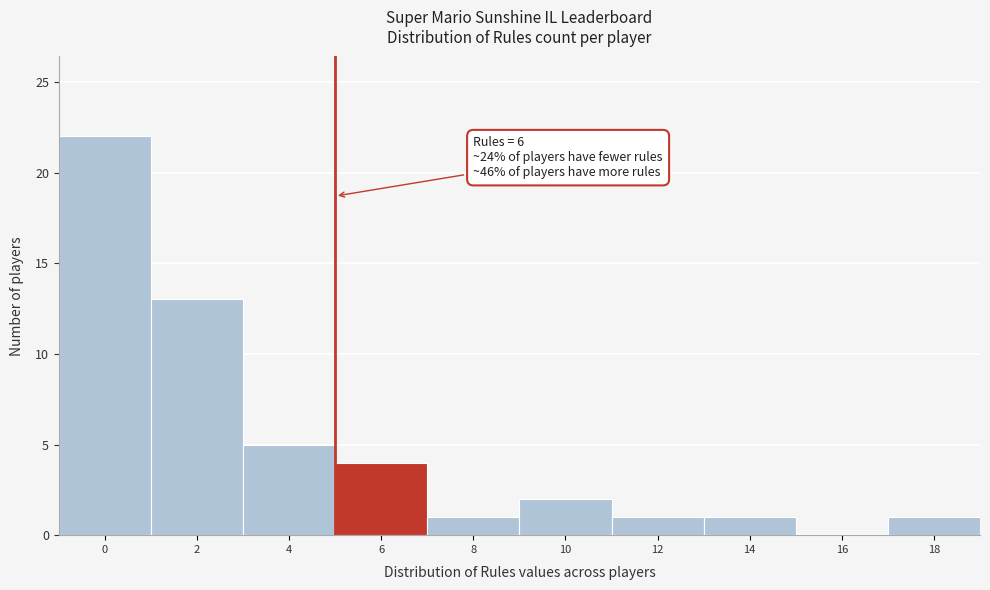

Reading right to left, what are all the values shown in this chart?

18=1	16=0	14=1	12=1	10=2	8=1	6=4	4=5	2=13	0=22